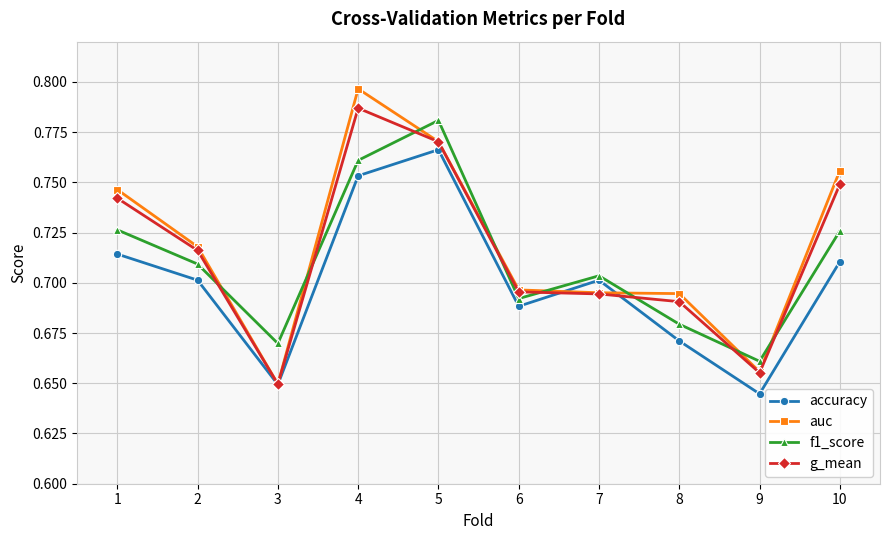

At which label is g_mean closest to 0?

3